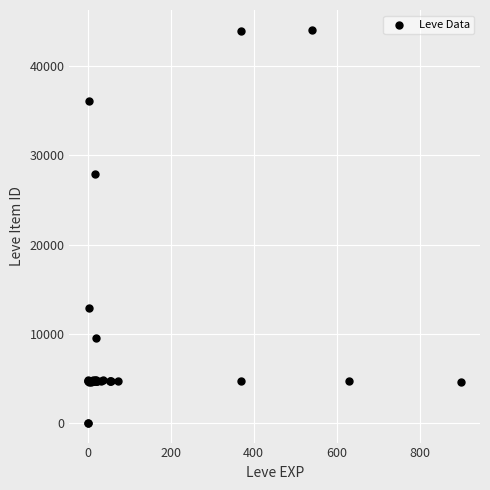

What Y value in the scatter plot is closest to 22048?

27884